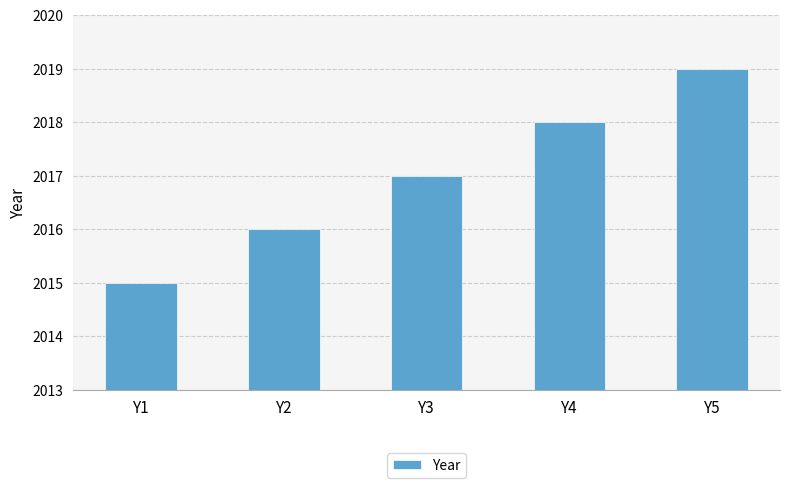

What is the change in value from Y1 to Y2?

+1